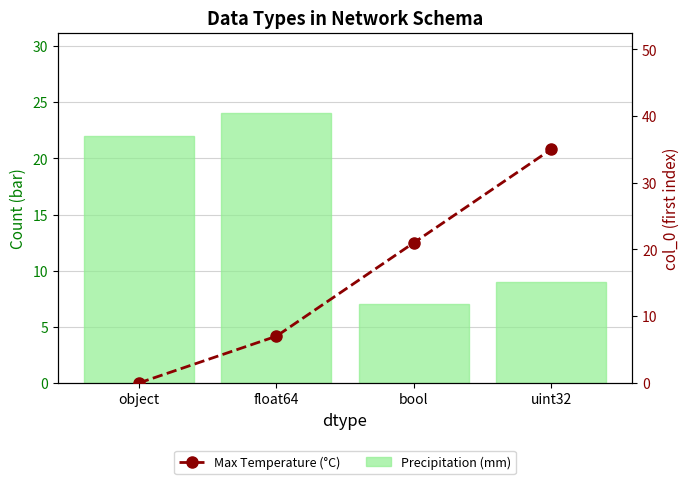

What is the difference between the Precipitation (mm) values at object and float64?

2